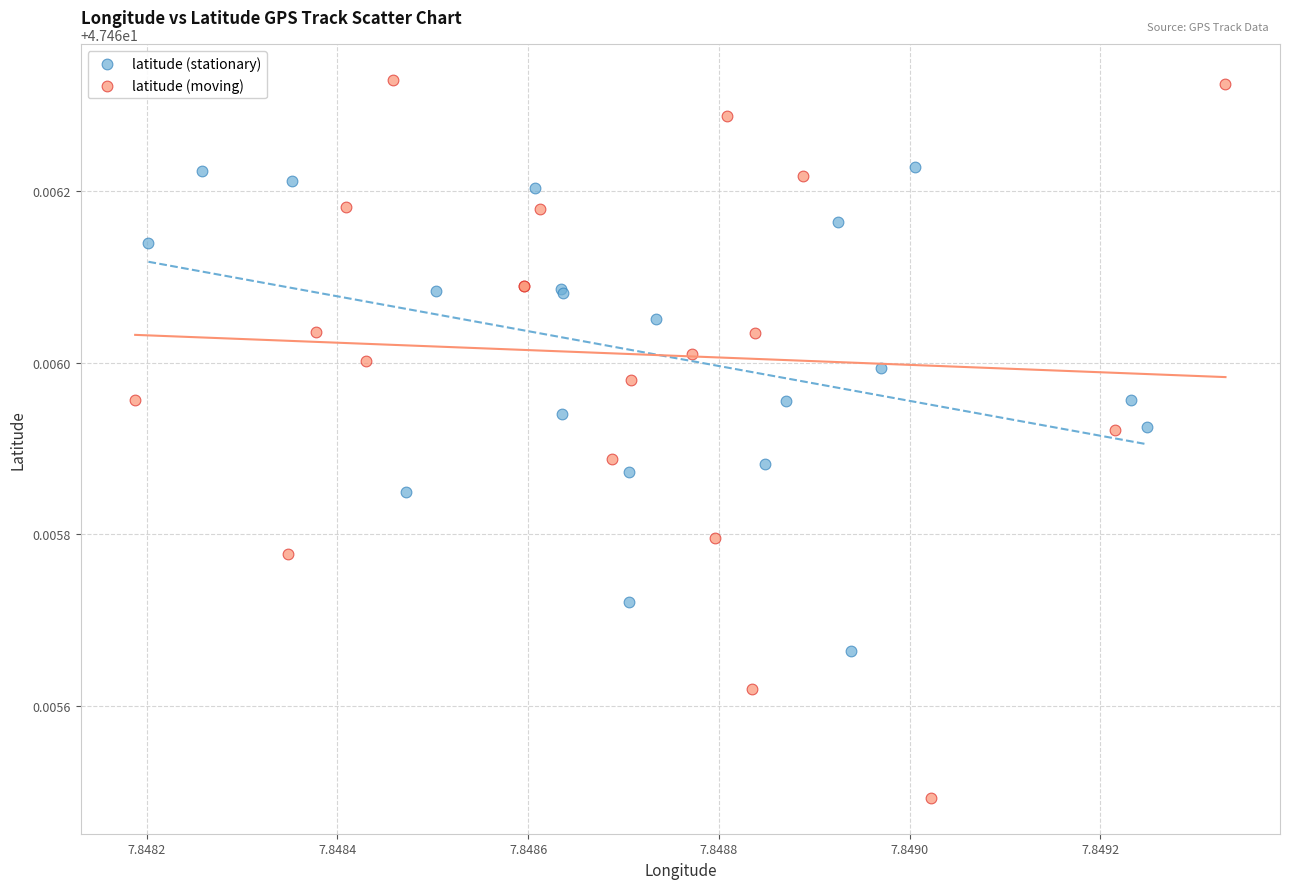

Which series reaches the minimum Y coordinate?

latitude (moving)